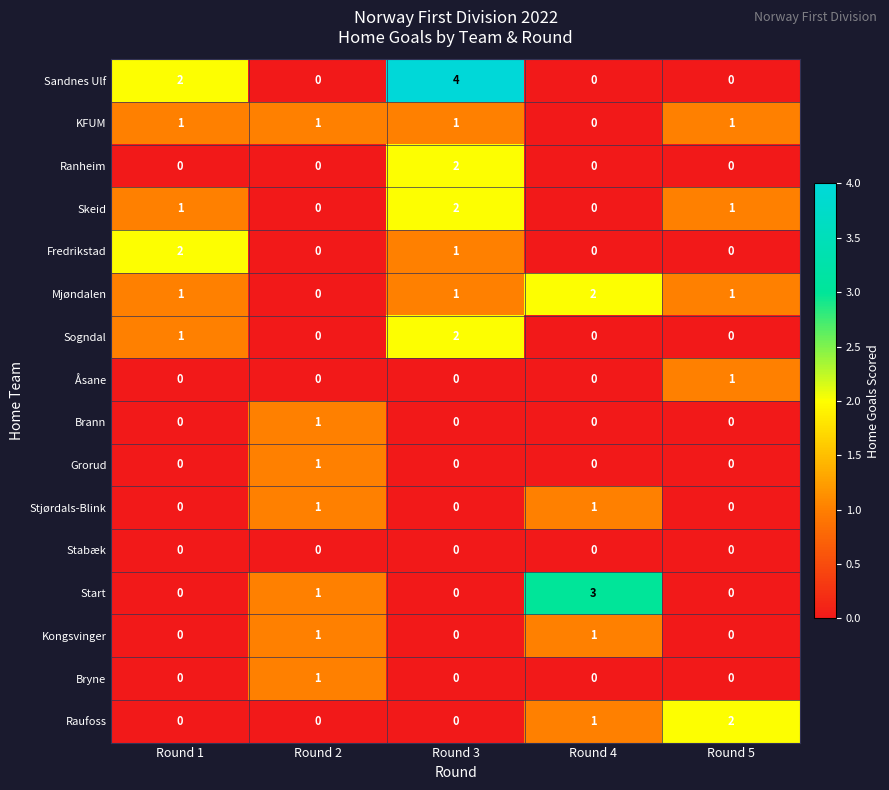

Is it true that Bryne equals 2 at Round 2?

False